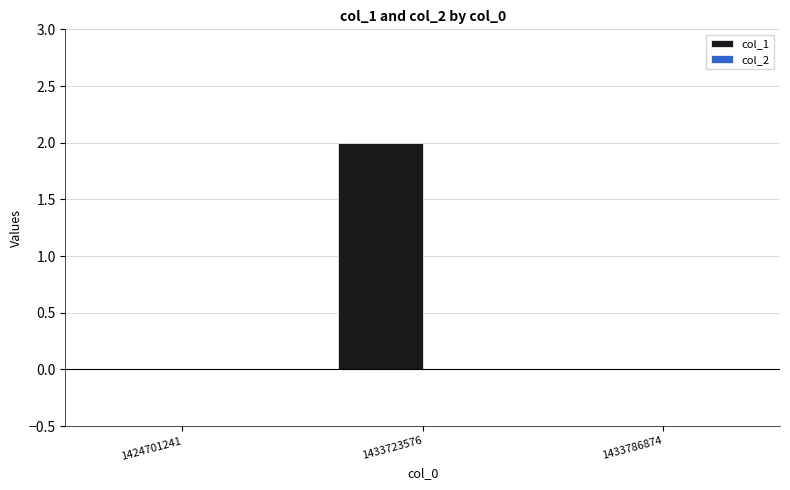

Which label corresponds to the largest value in the chart?

1433723576